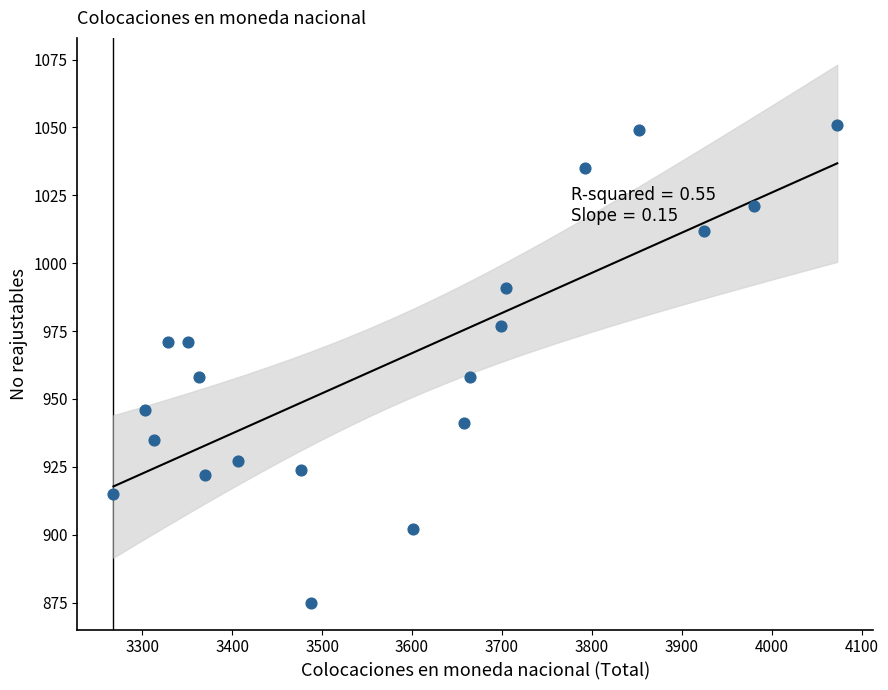

What is the range of Y values (max minus min)?

176